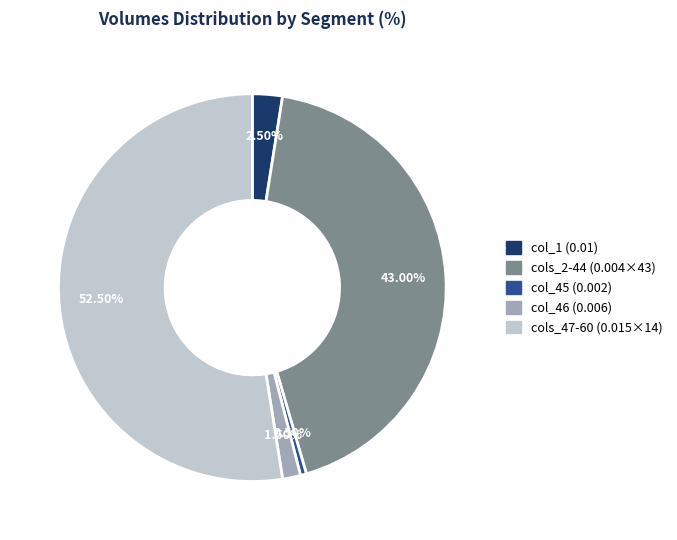

How many segments does this pie chart have?

5